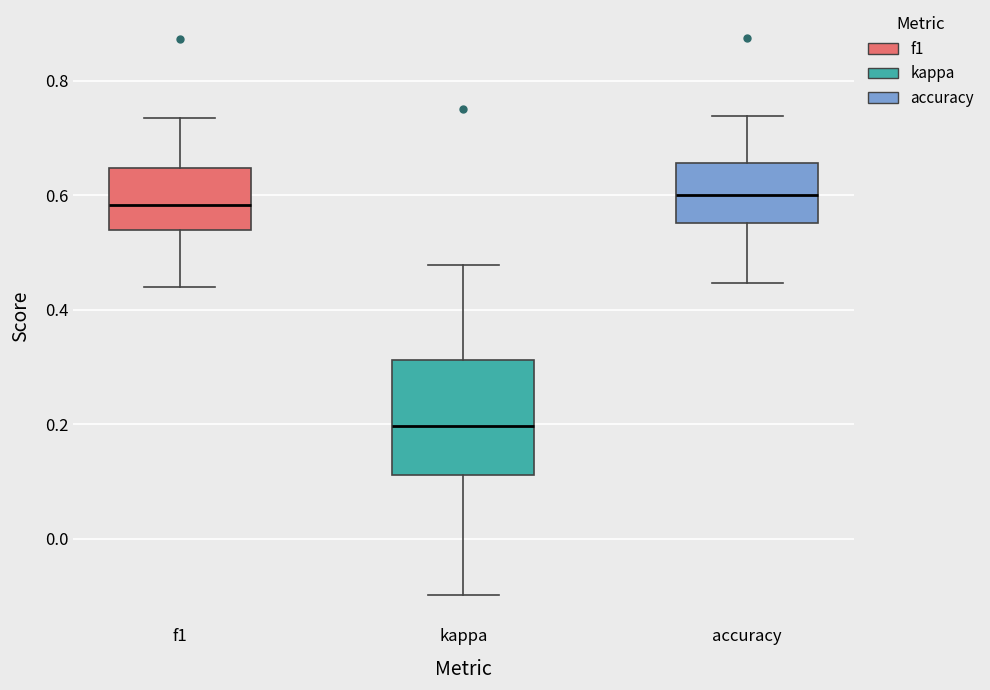

Where is the upper edge of the box for kappa on the y-axis? The values are not printed on the chart, so give them approximately, as read against the axis.

0.32